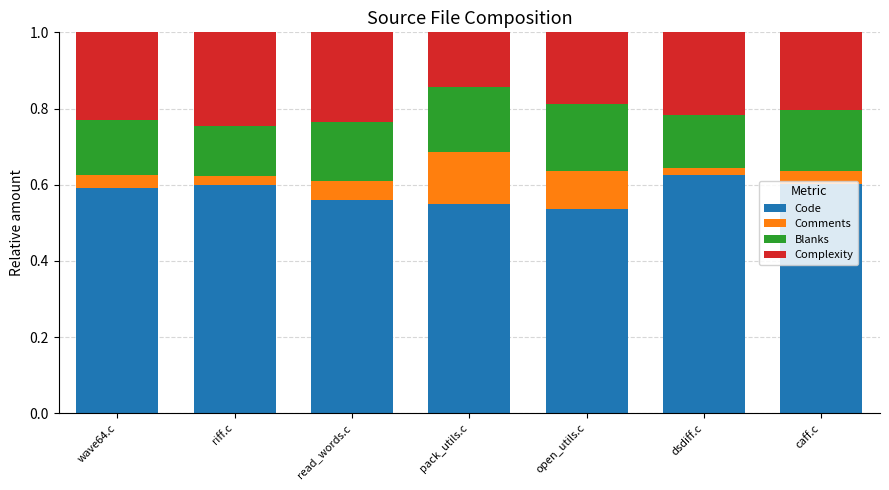

Are the bars grouped side by side (vs. stacked)?

No